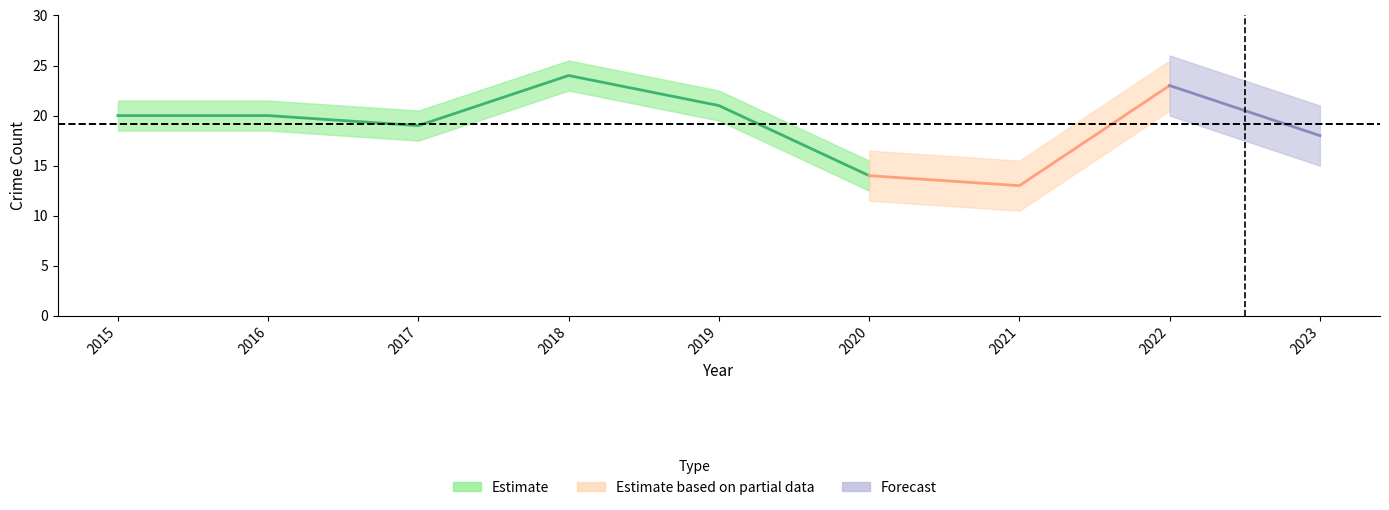

At which label is Total closest to 18?

2023